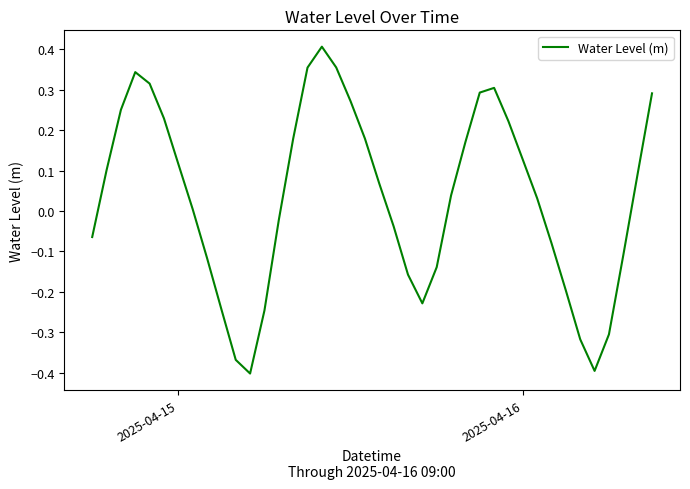

Does the chart display data point markers on the line(s)?

No